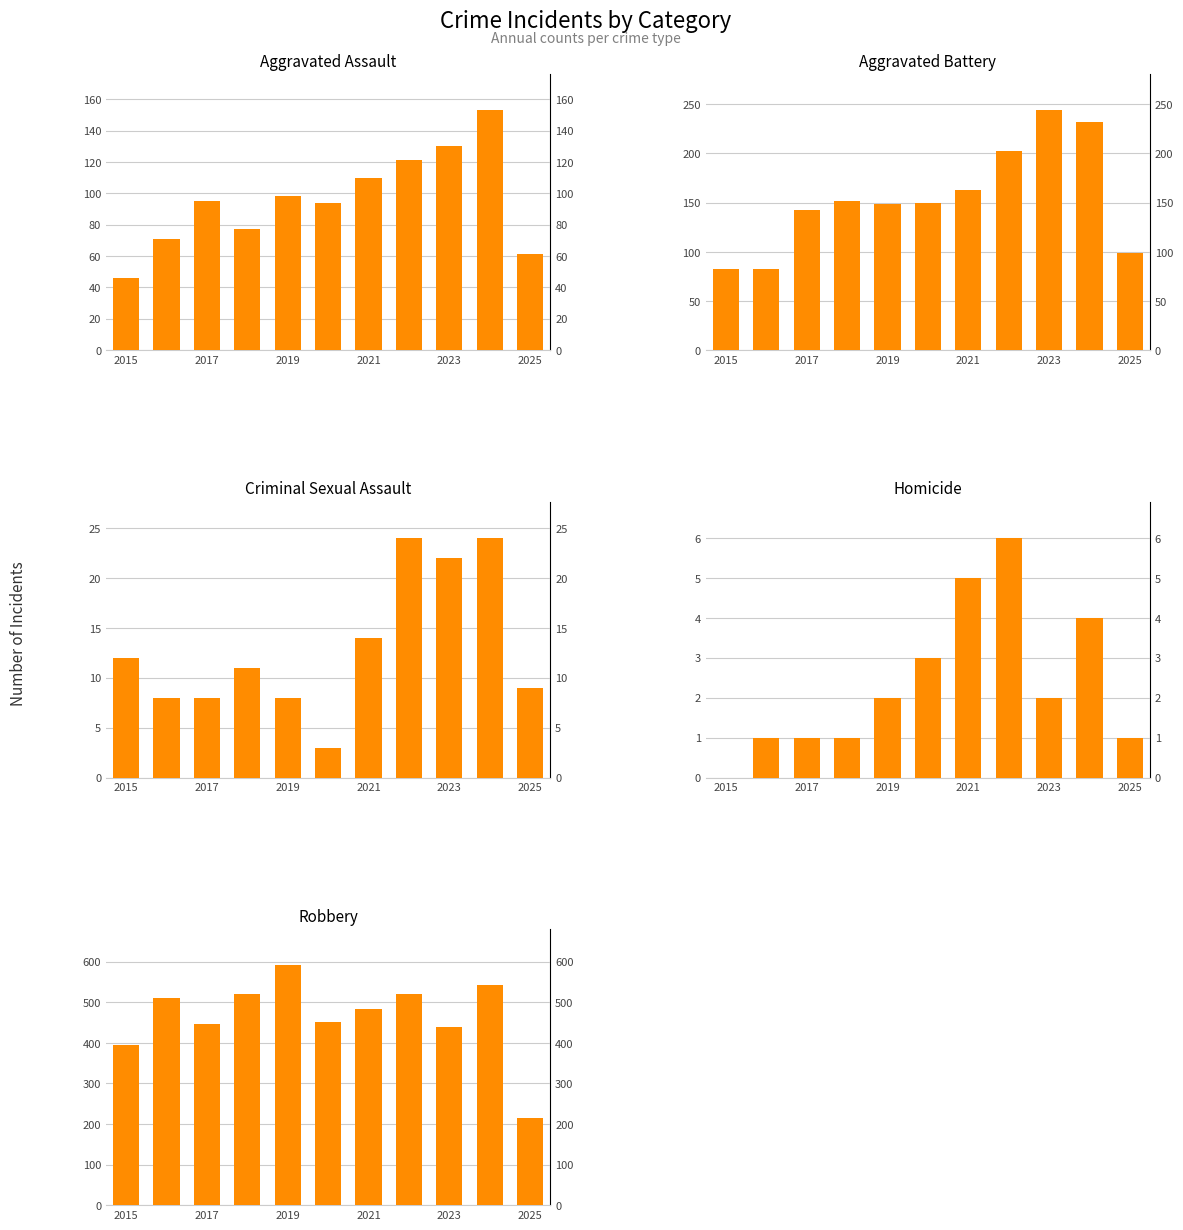

The value of Aggravated Battery at 2019 is 208. True or false?

False